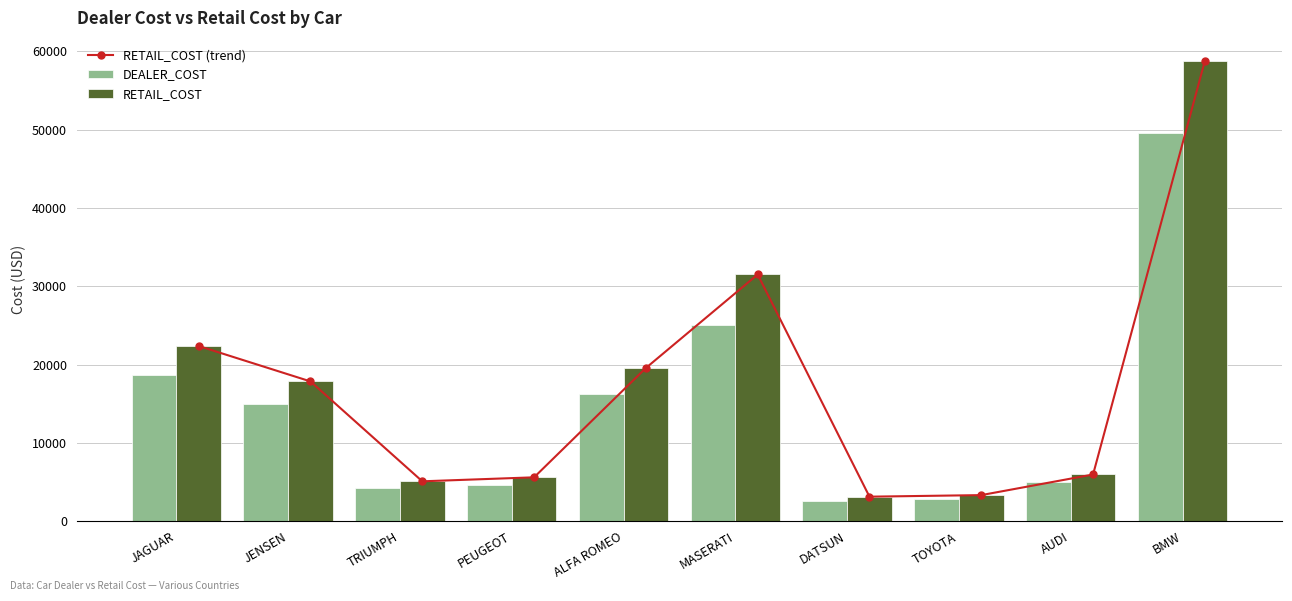

At which category does the chart reach its peak across all series?

BMW